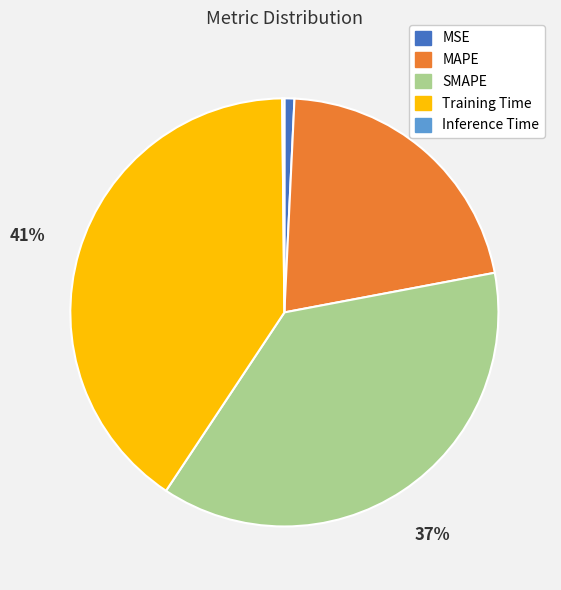

Does Training Time account for over 50% of the chart?

No